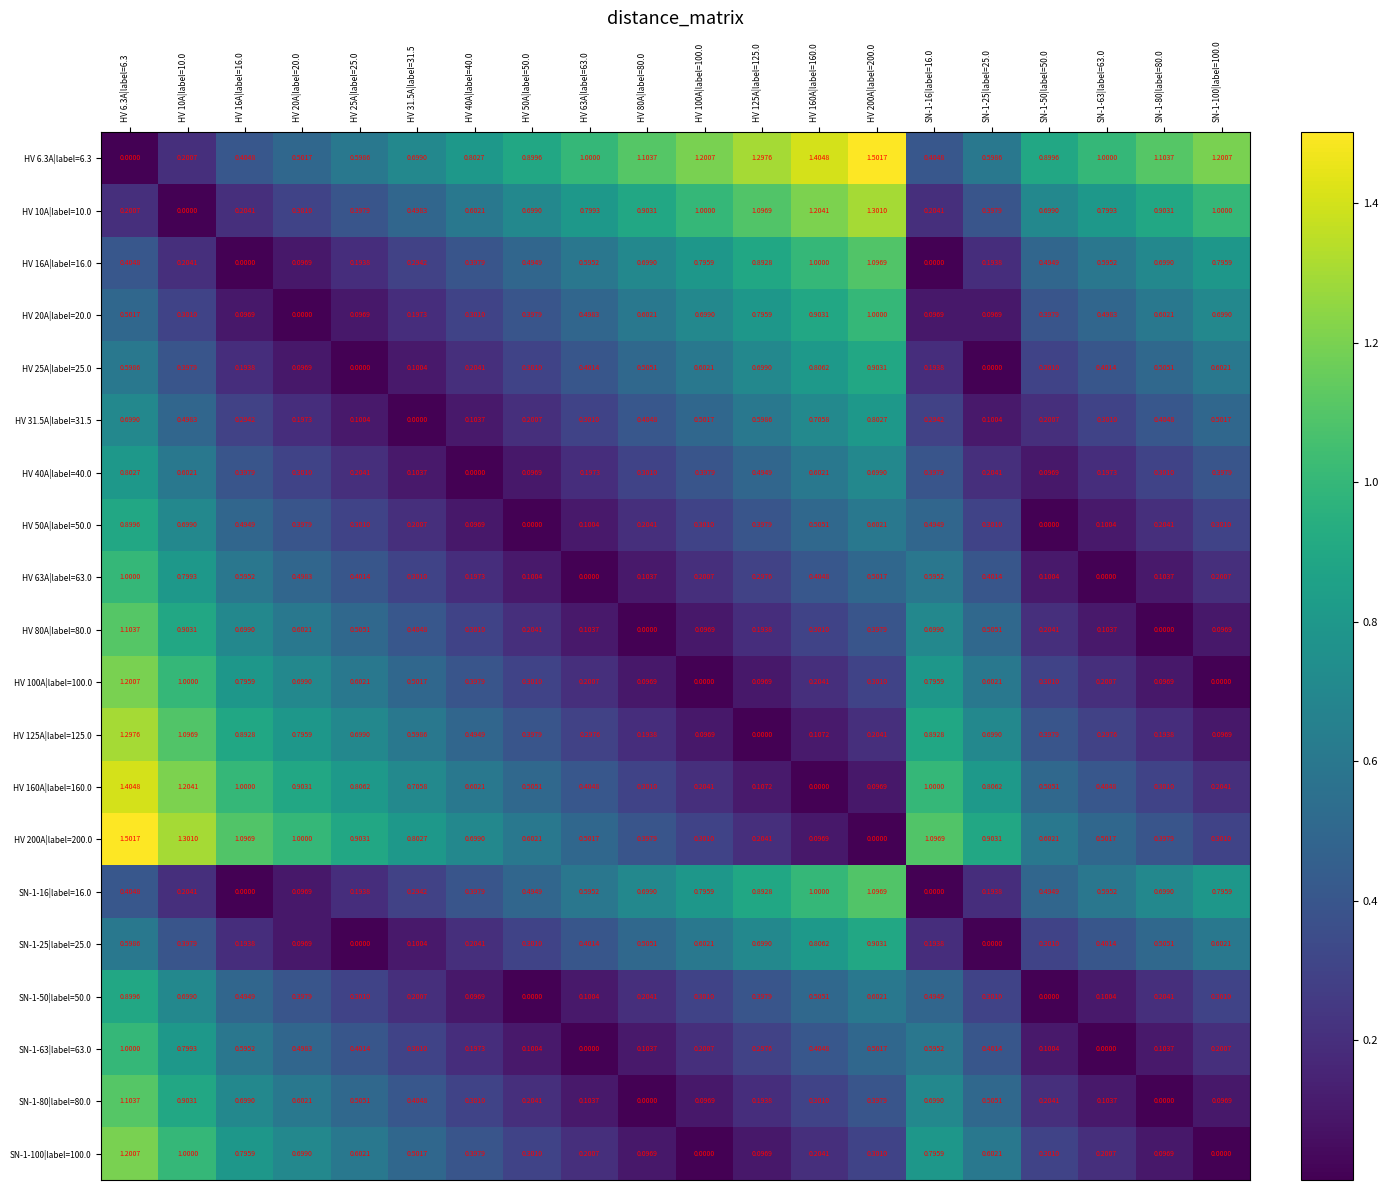

How many values in HV 10A|label=10.0 are above zero?

19